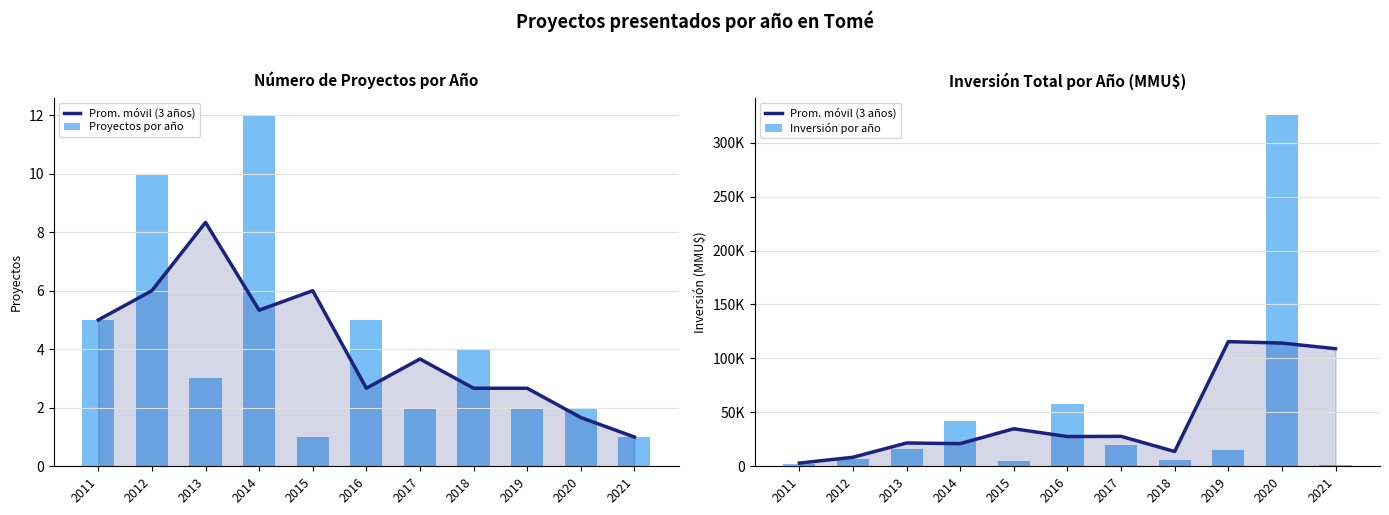

What is the value of the Prom. móvil (3 años) bar at the 3rd from the left?

21603.3